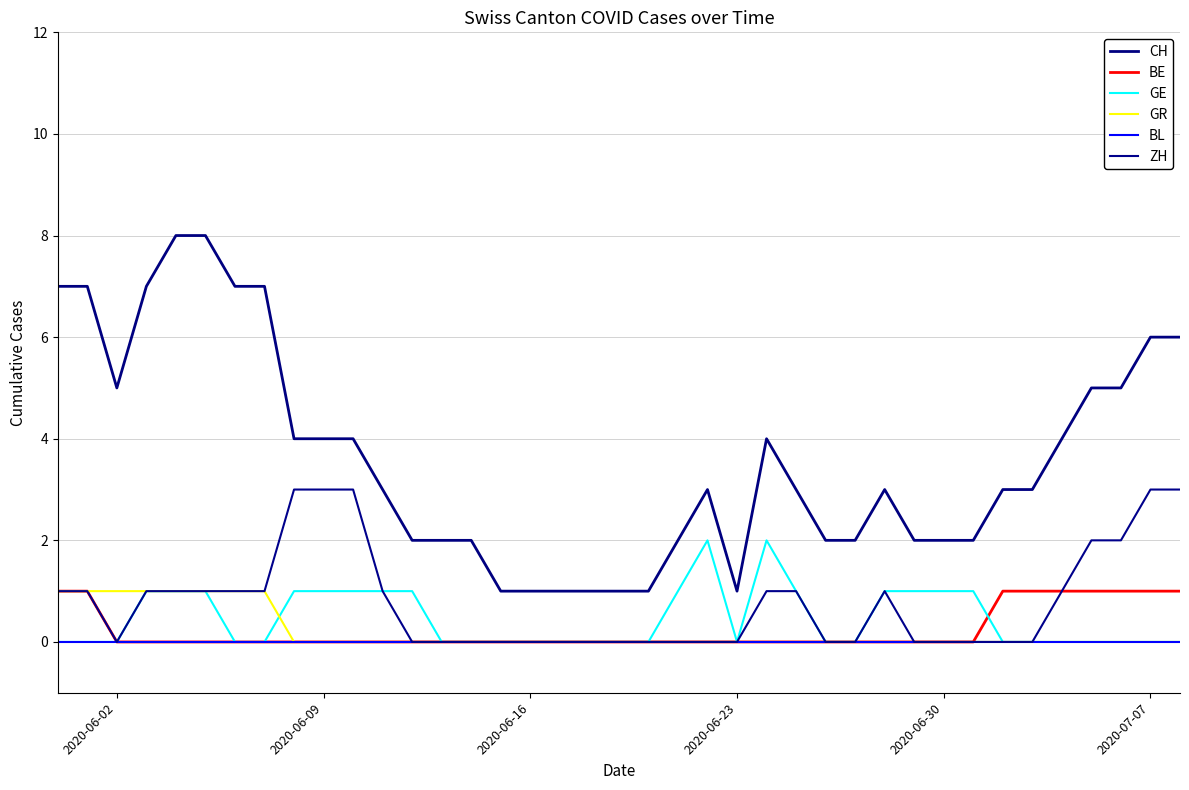

At how many categories does at least one series exceed 6?

7